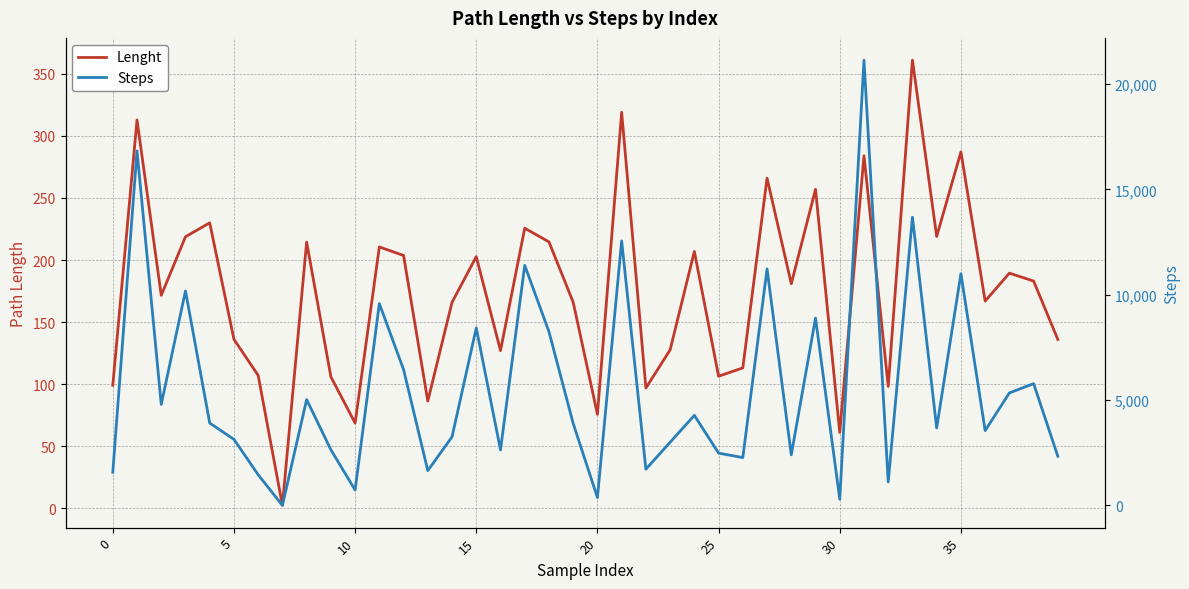

True or false: Steps and Lenght cross at least once.

False